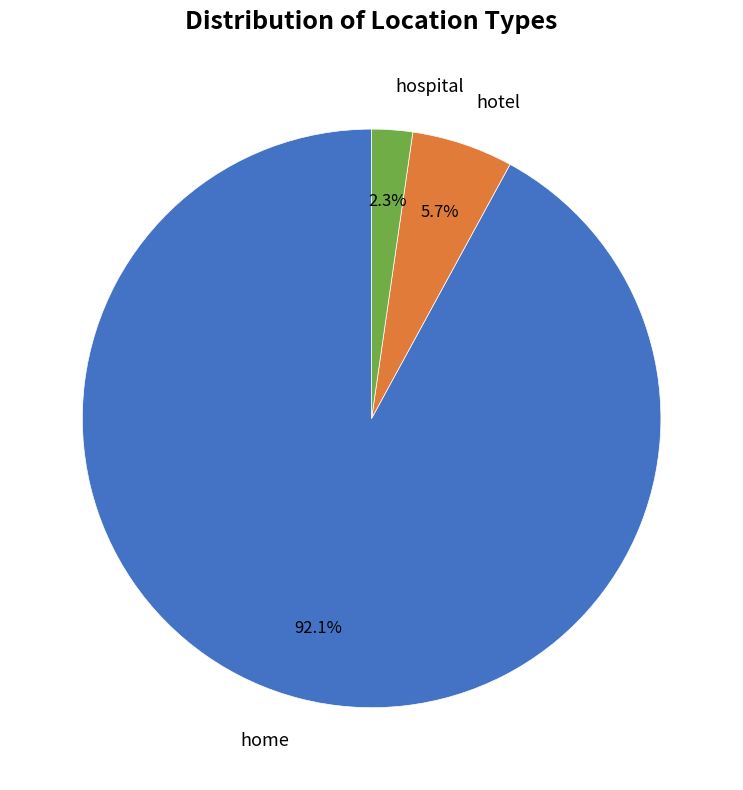

Does any single category account for the majority?

Yes